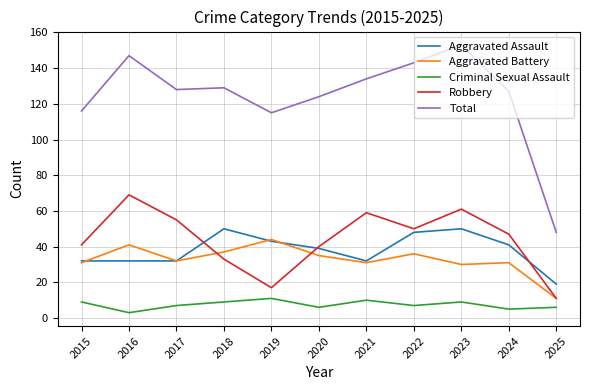

List the series in order of their peak value, highest first.

Total, Robbery, Aggravated Assault, Aggravated Battery, Criminal Sexual Assault